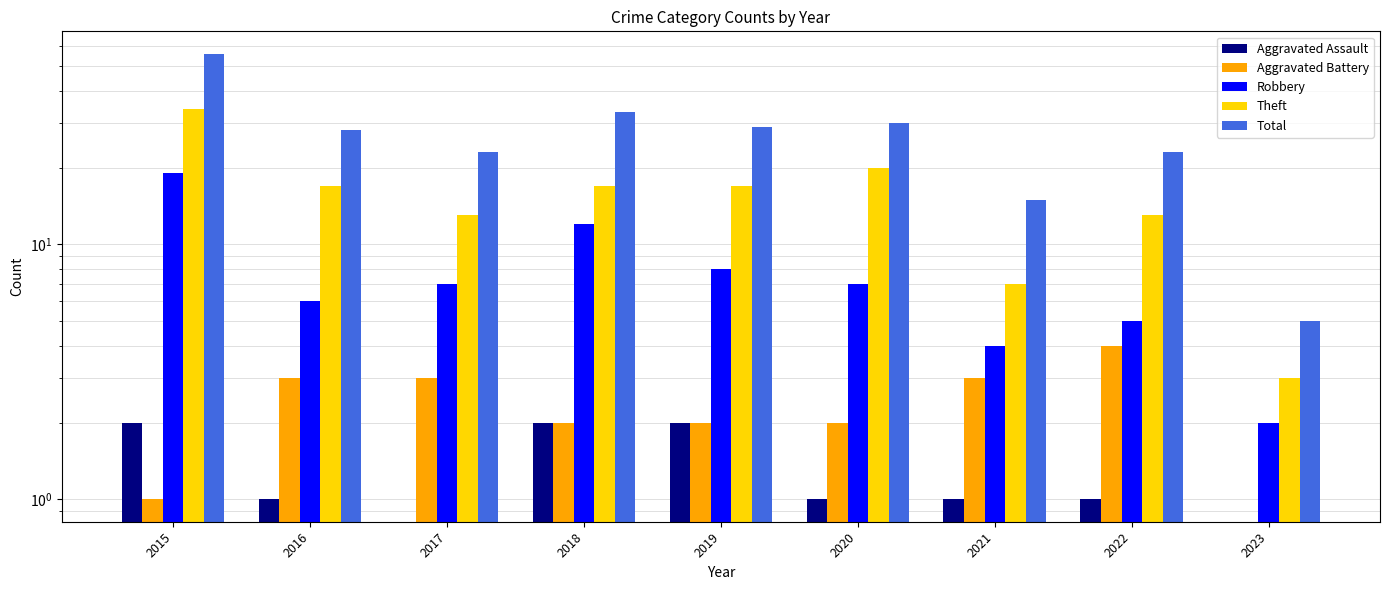

Reading right to left, transcribe all the data shown in this chart.

Aggravated Assault: 2023=0	2022=1	2021=1	2020=1	2019=2	2018=2	2017=0	2016=1	2015=2
Aggravated Battery: 2023=0	2022=4	2021=3	2020=2	2019=2	2018=2	2017=3	2016=3	2015=1
Robbery: 2023=2	2022=5	2021=4	2020=7	2019=8	2018=12	2017=7	2016=6	2015=19
Theft: 2023=3	2022=13	2021=7	2020=20	2019=17	2018=17	2017=13	2016=17	2015=34
Total: 2023=5	2022=23	2021=15	2020=30	2019=29	2018=33	2017=23	2016=28	2015=56